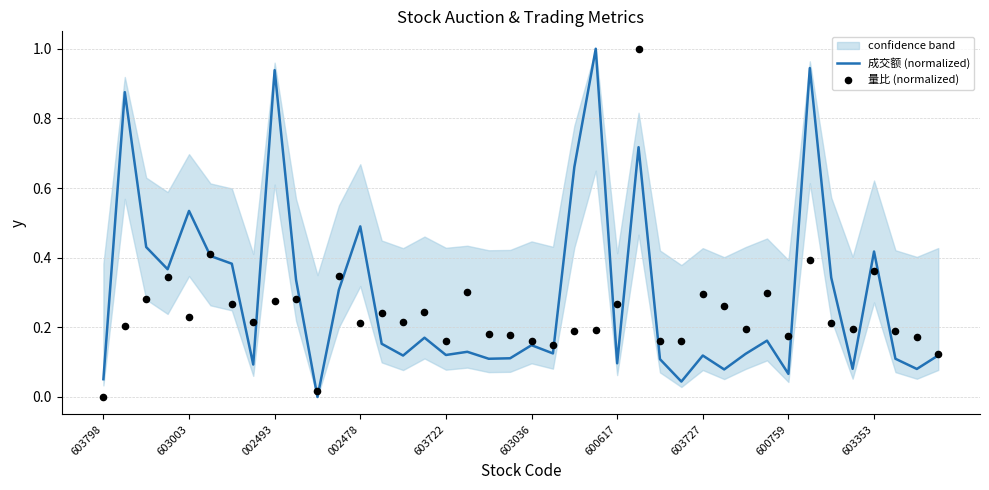

The value of 成交额 (normalized) at 002478 is 0.7. True or false?

False